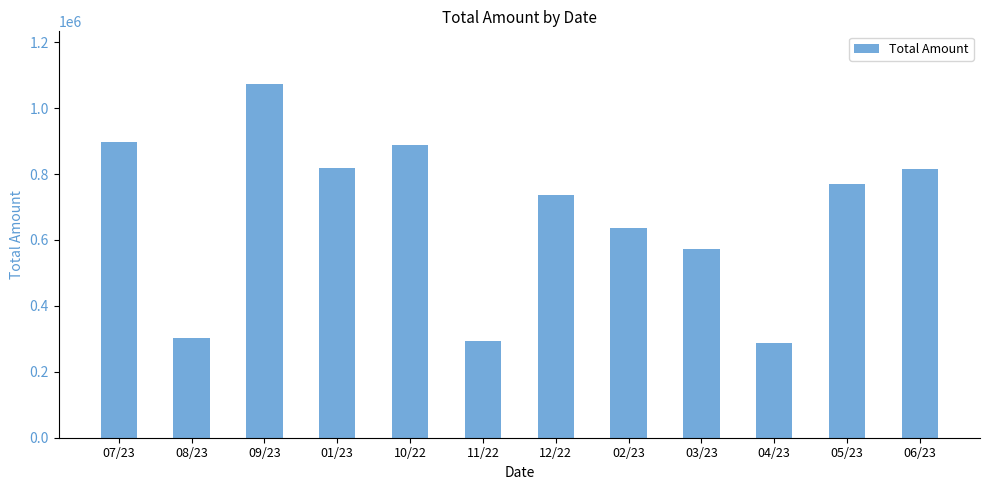

Is it true that the value at 01/23 is 291588.6?

False